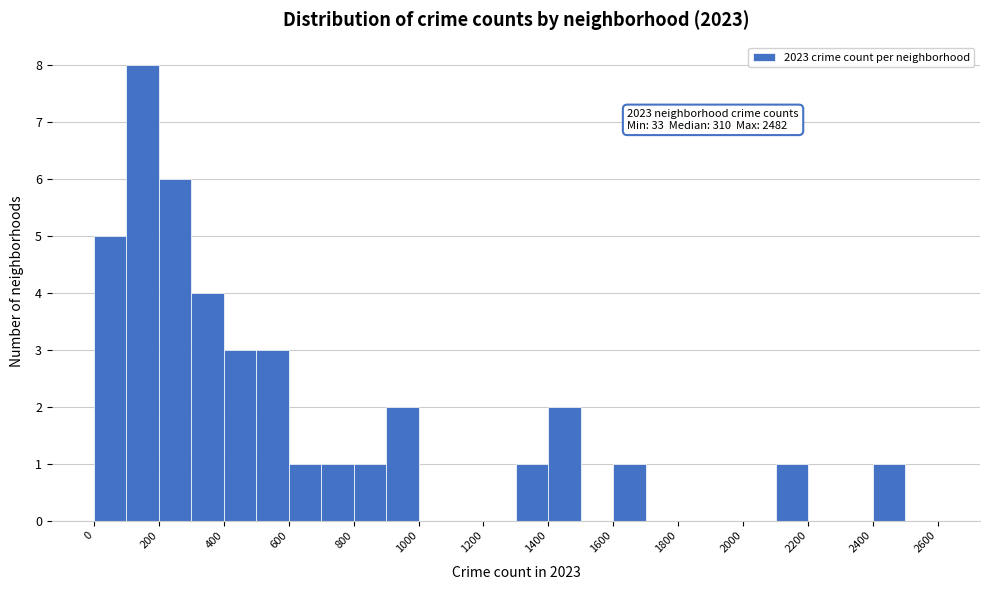

Which range on the x-axis has the tallest bar?

100 to 200